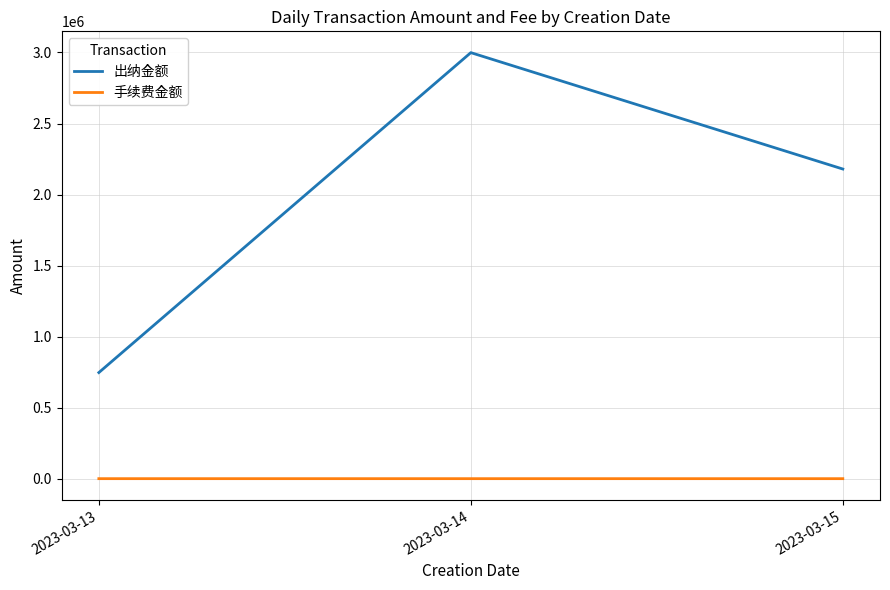

The value of 出纳金额 at 2023-03-14 is 2999047.9. True or false?

True